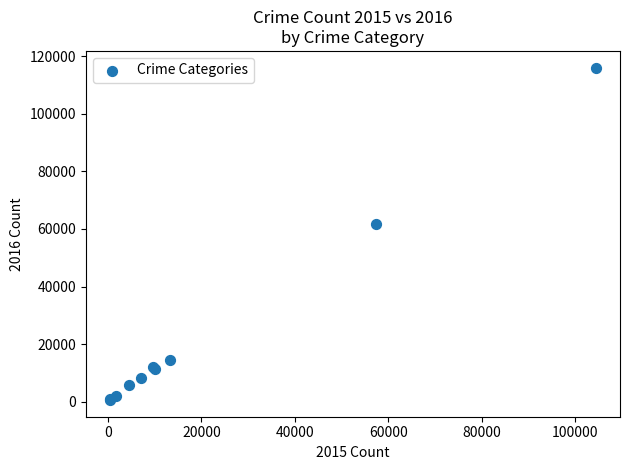

What Y value in the scatter plot is closest to 58319?

61624